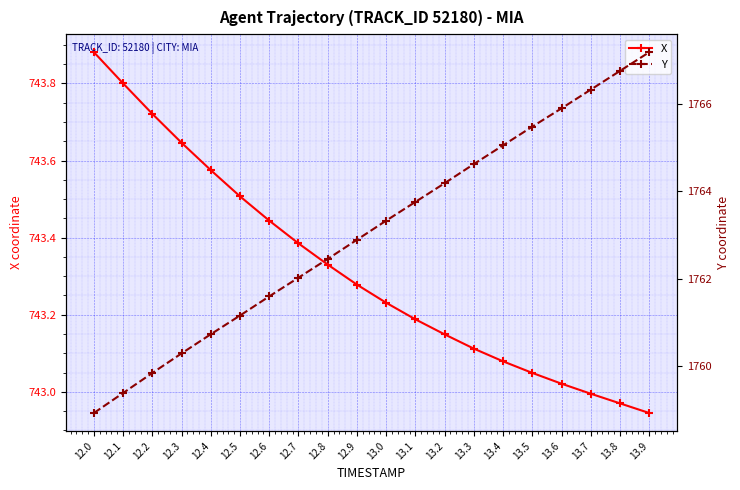

What is the spread (max minus min) of values at 12.8?

1019.1